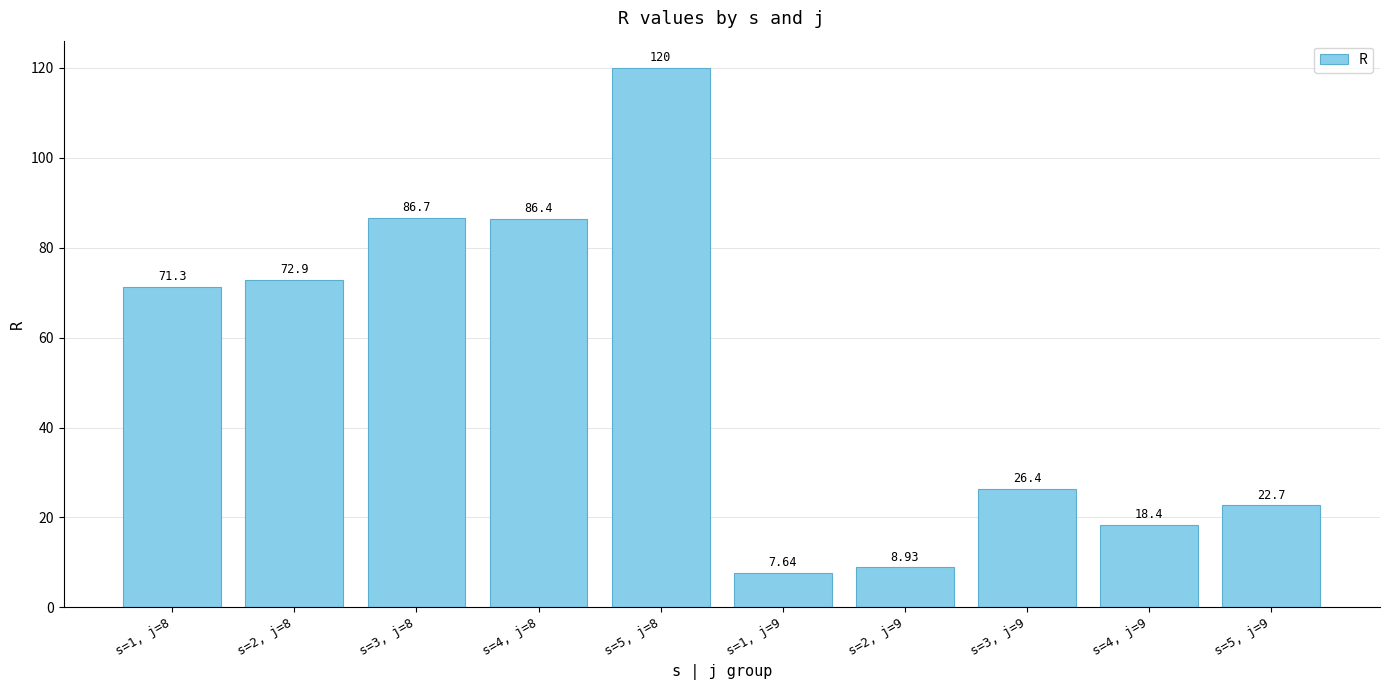

True or false: the data shows 189.0 at s=5, j=8.

False